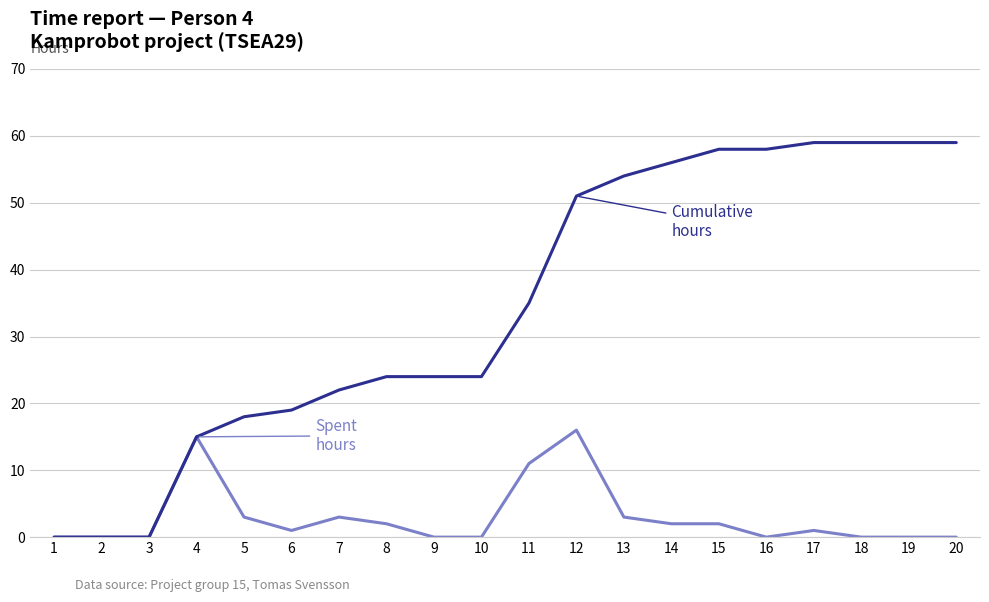

At which category is the sum across all series the highest?

12